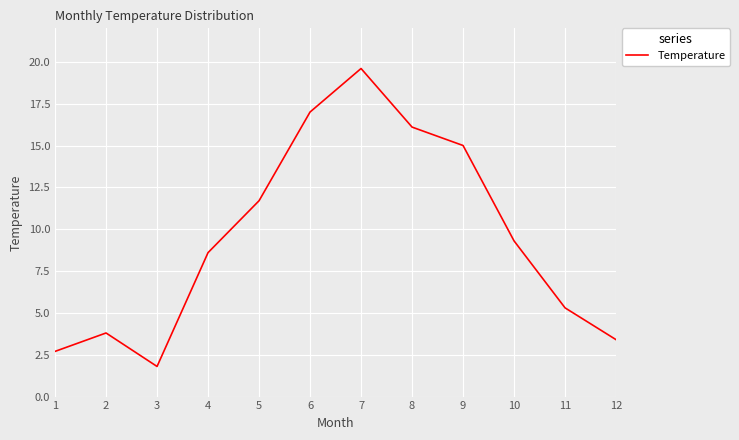

True or false: the data shows 3.8 at 5.

False